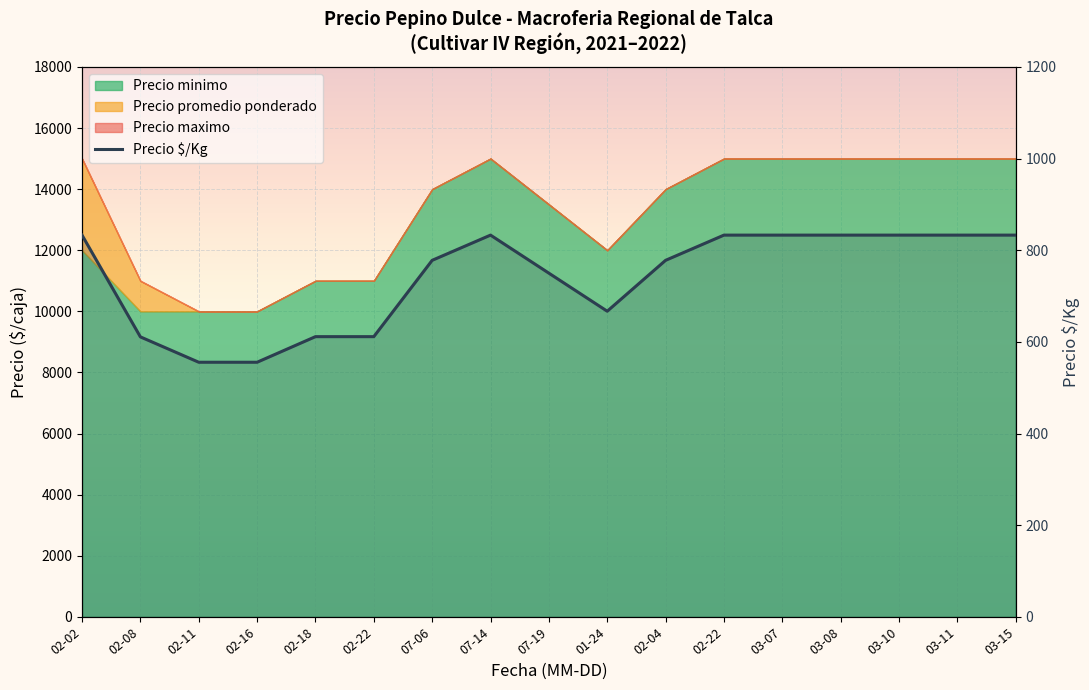

What is the sum of the values at 02-22 and 02-04?

1389.5